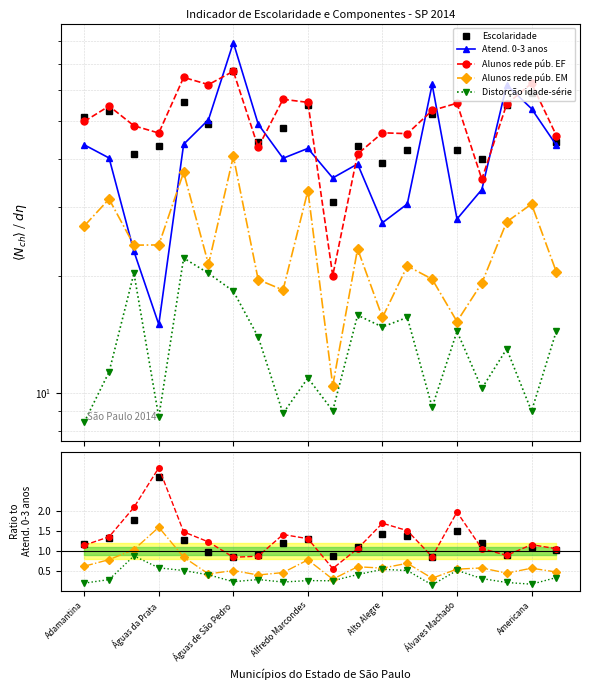

What is the difference between the second highest and second lowest values in the Alunos rede púb. EF series?

1.3